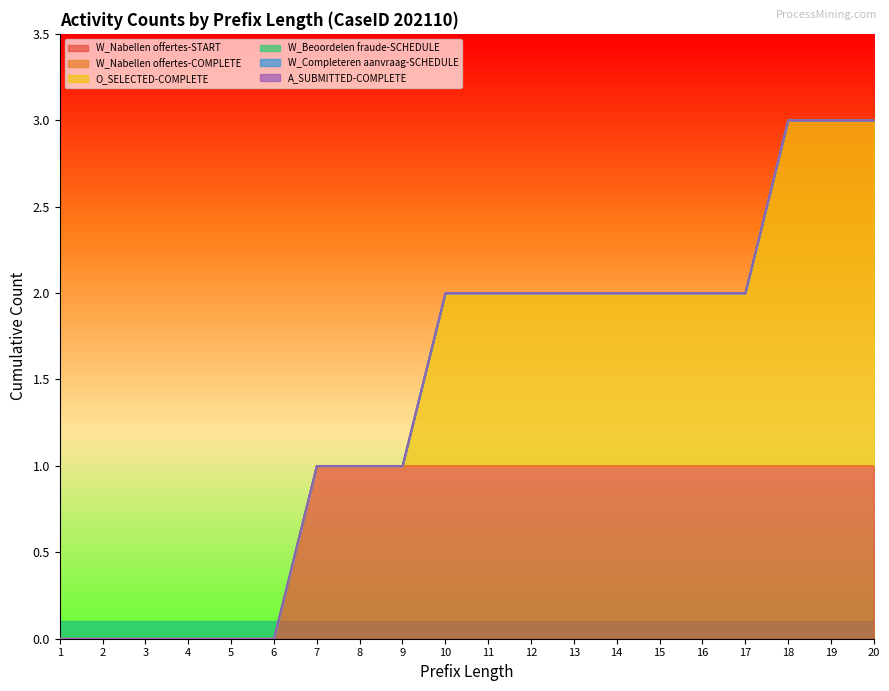

What is the value of the O_SELECTED-COMPLETE point at the 13th from the left?

1